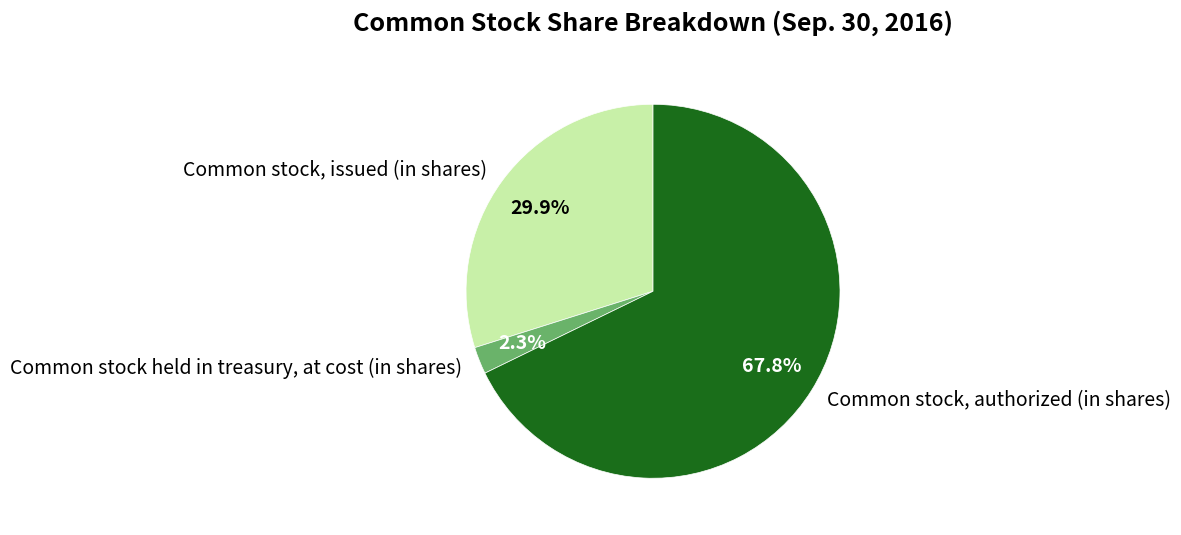

Which slice is the smallest?

Common stock held in treasury, at cost (in shares)